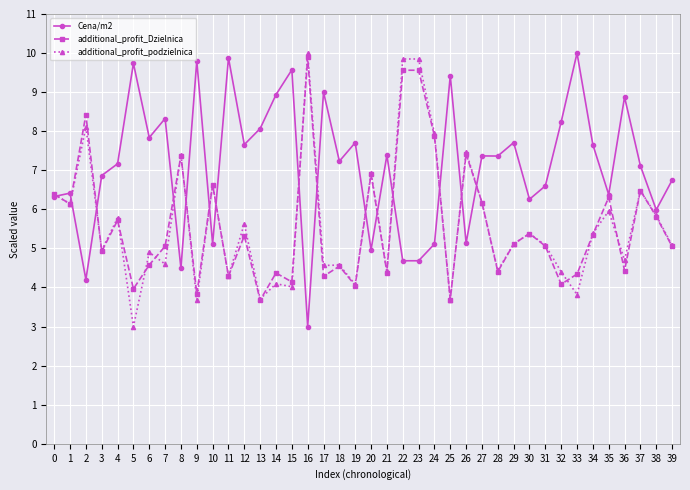

What is the value of the Cena/m2 point at the 29th from the left?

7.4